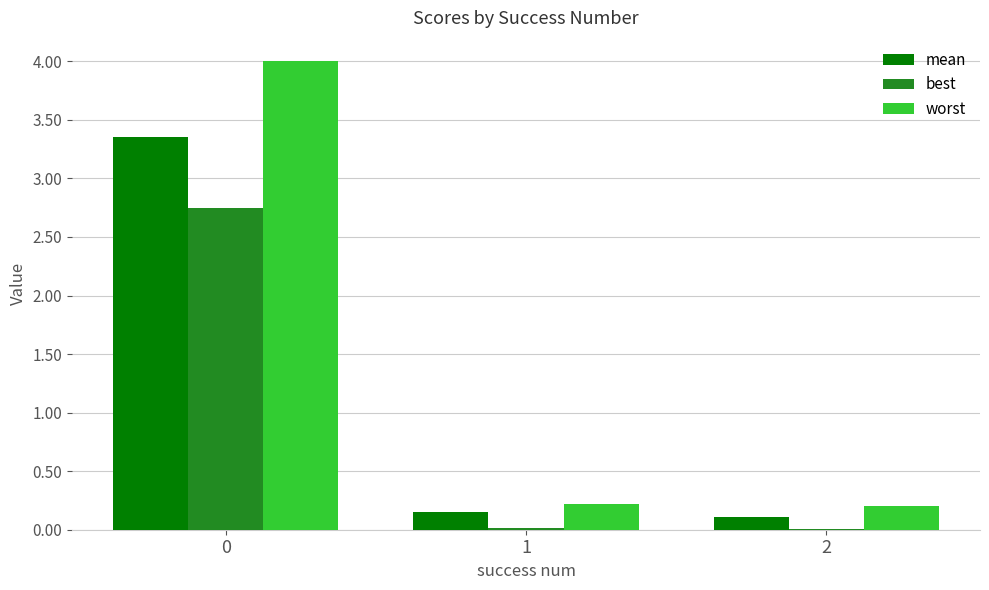

True or false: best has a value of 0.0 at 1.

True